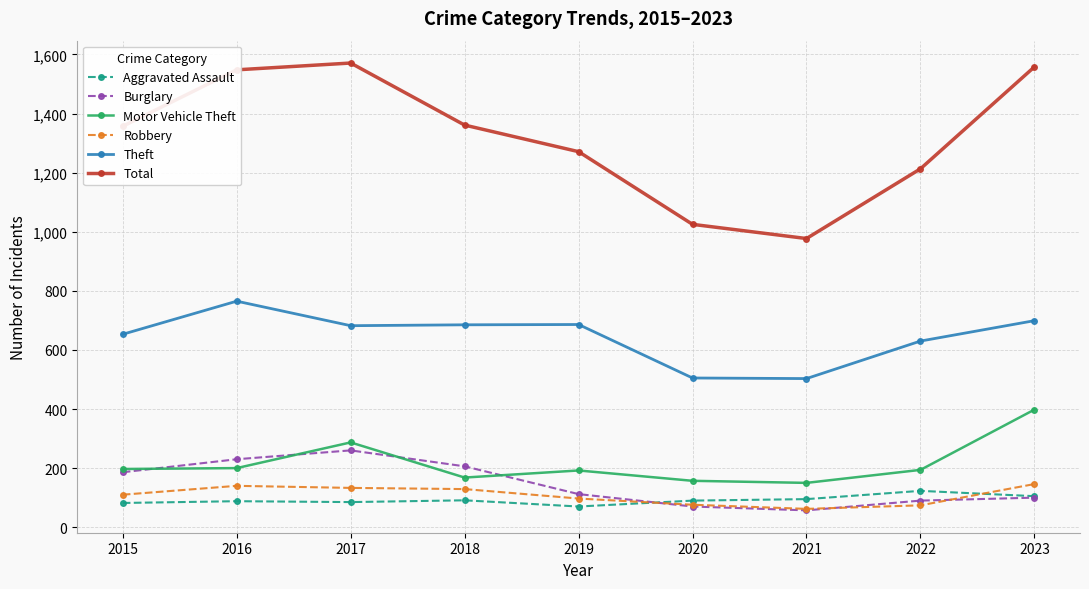

At how many categories does at least one series exceed 937?

9